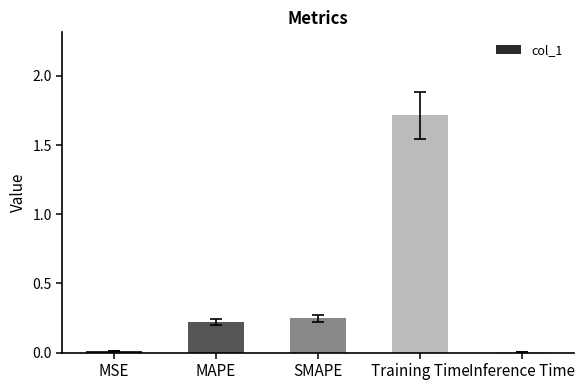

Does the chart contain stacked bars?

No